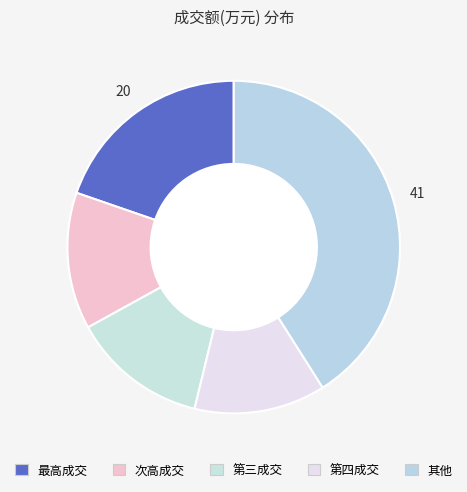

Count the number of slices in the pie.

5